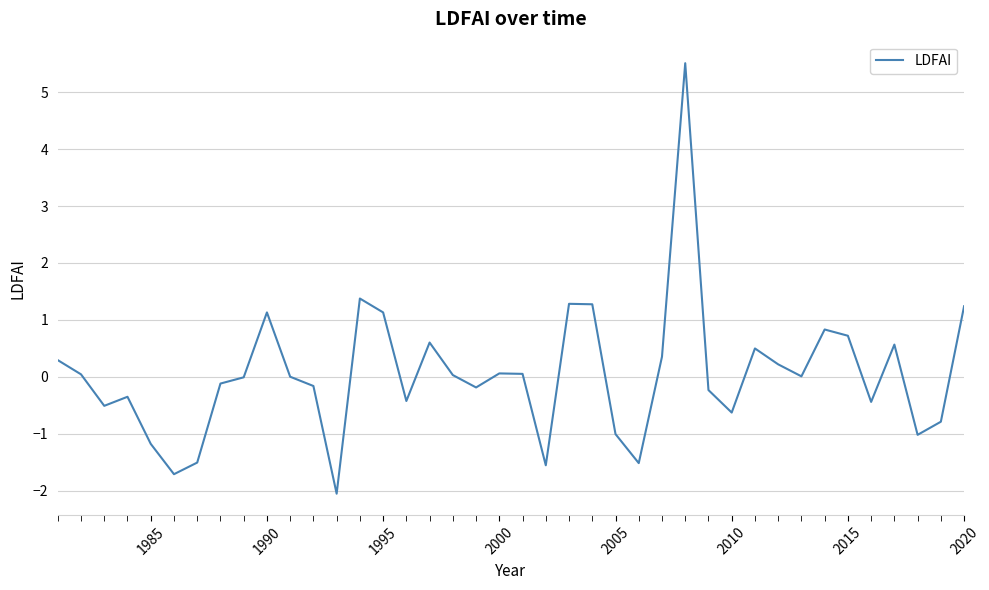

What is the greatest value displayed?

5.5